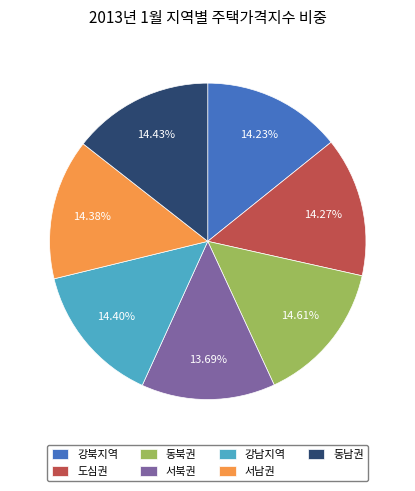

Which slice is the smallest?

서북권